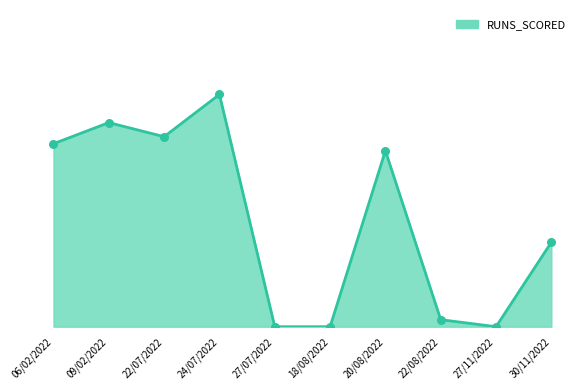

What is the change in value from 27/07/2022 to 20/08/2022?

+25